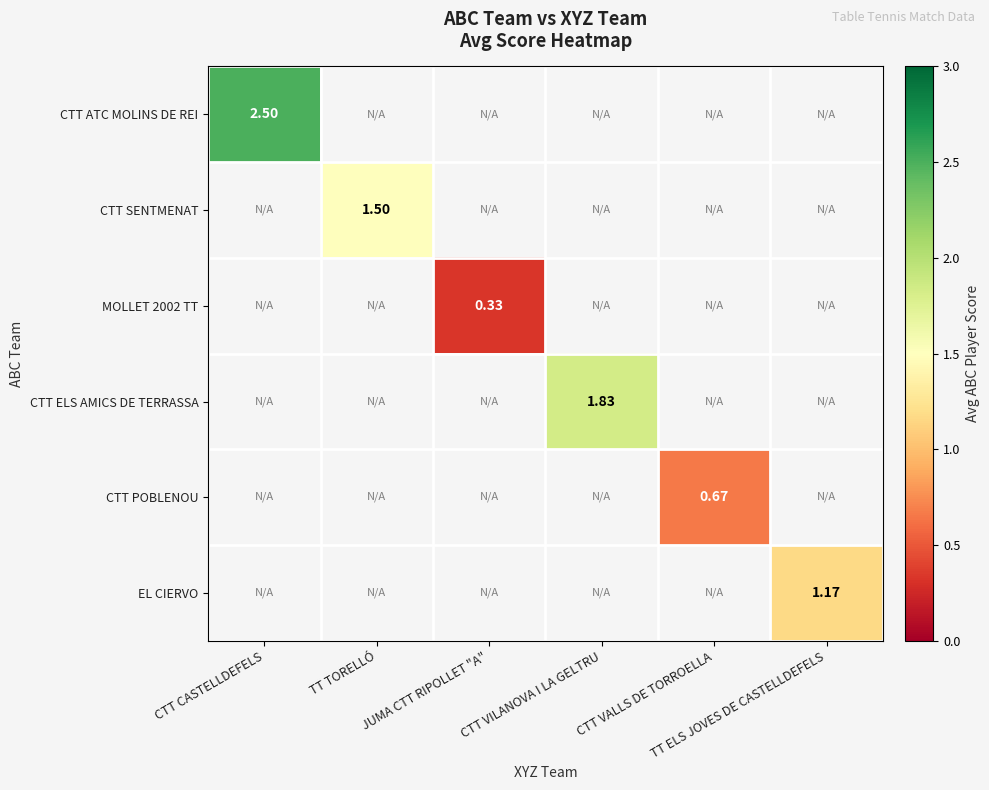

How many values in CTT ELS AMICS DE TERRASSA are above zero?

1